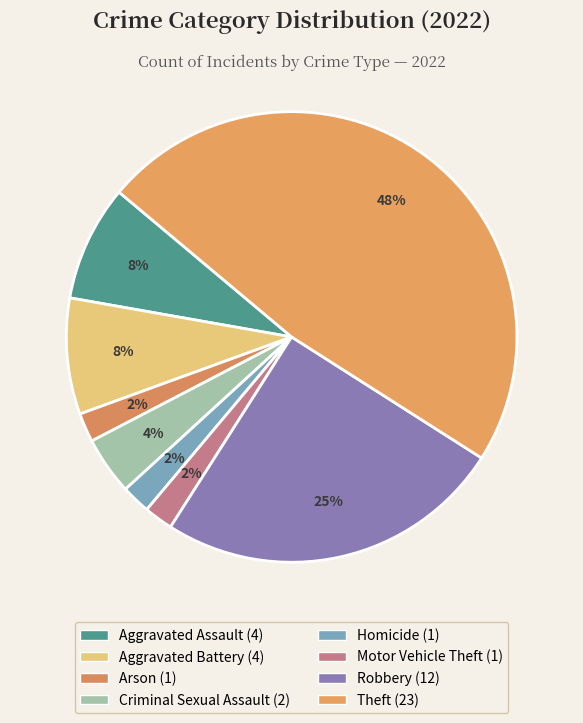

Which slice is the largest?

Theft